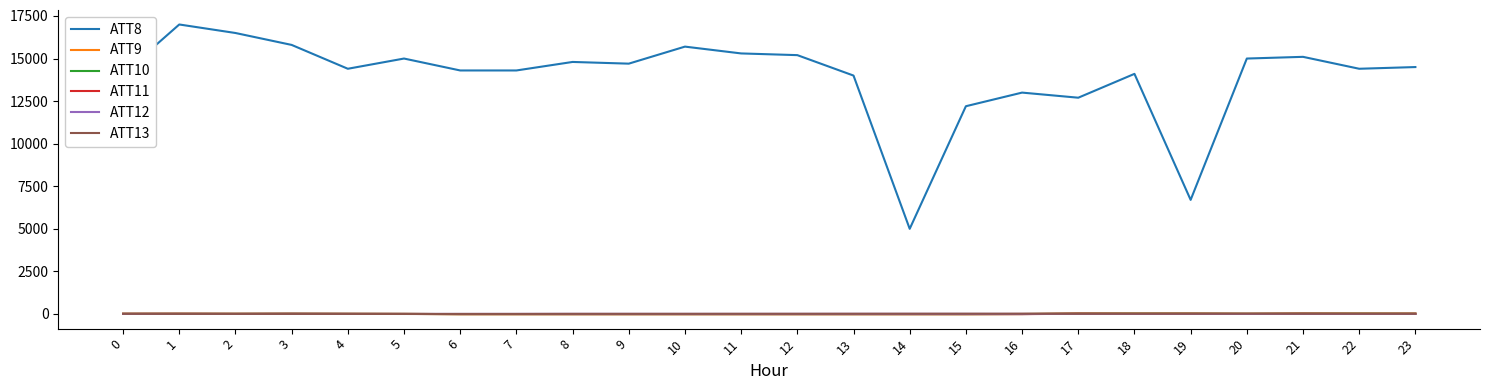

Is the value of ATT11 at 8 greater than the value of ATT8 at 6?

No